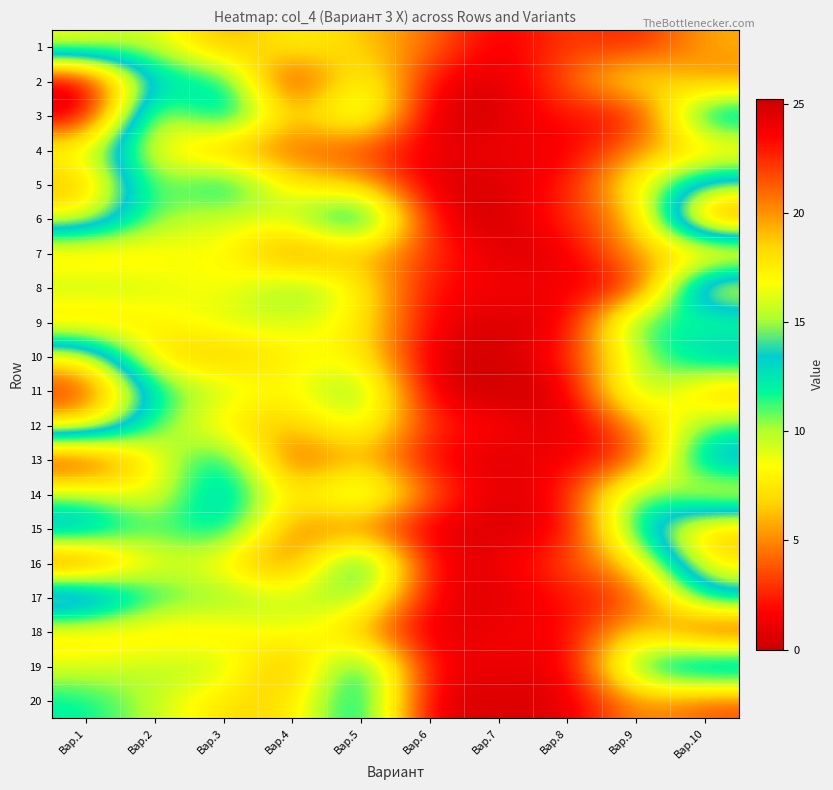

Which series has the largest total across all categories?

6